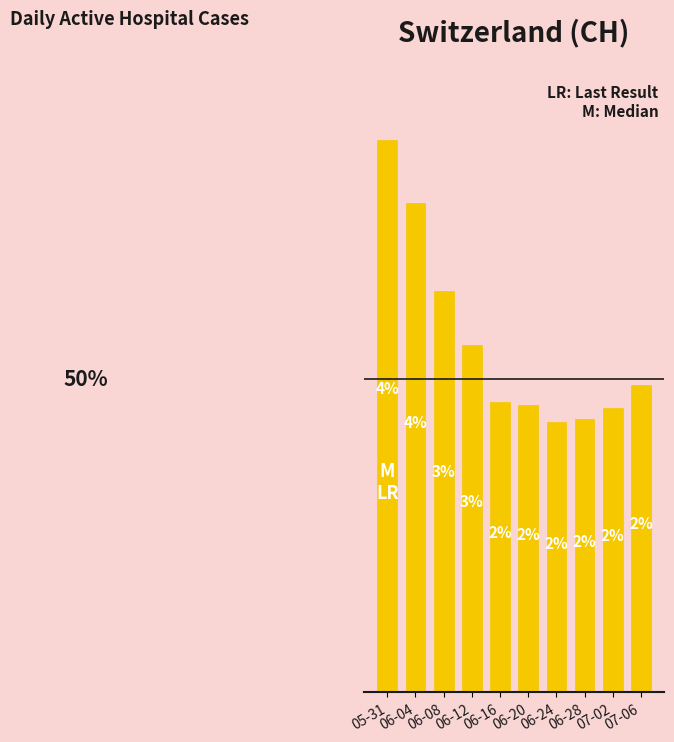

What is the value of the 6th bar from the left?

101